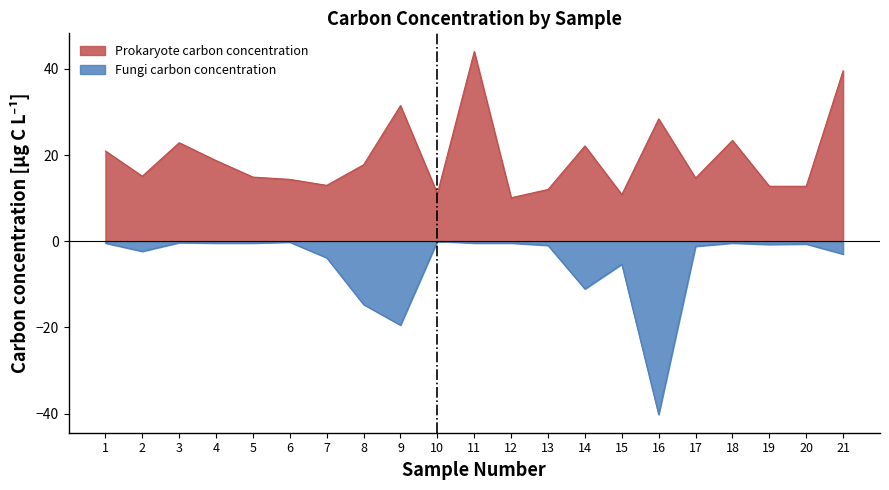

At which category does the chart reach its peak across all series?

11